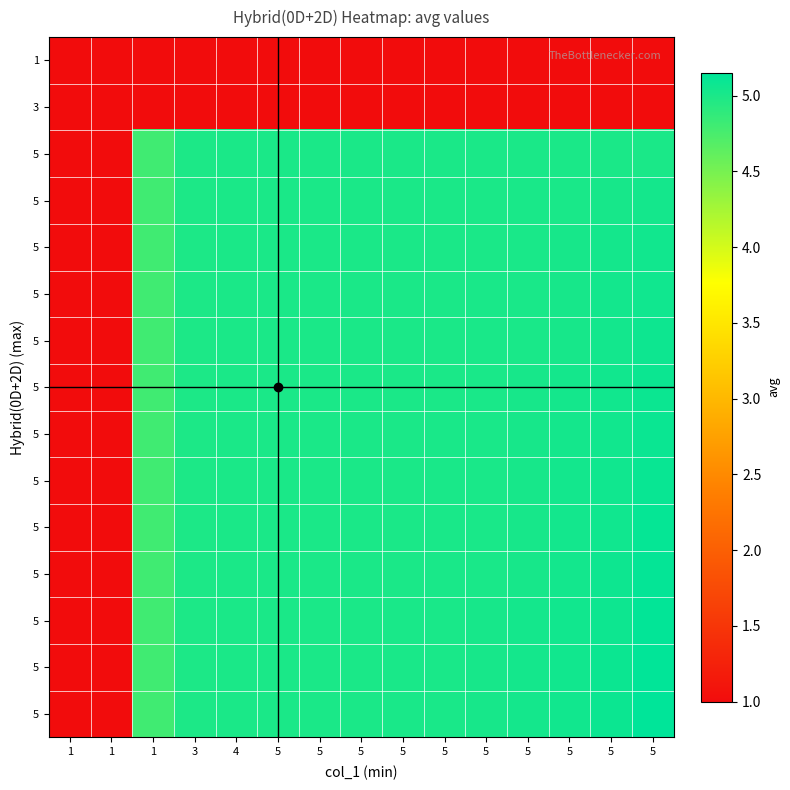

How many series are shown in this chart?

15